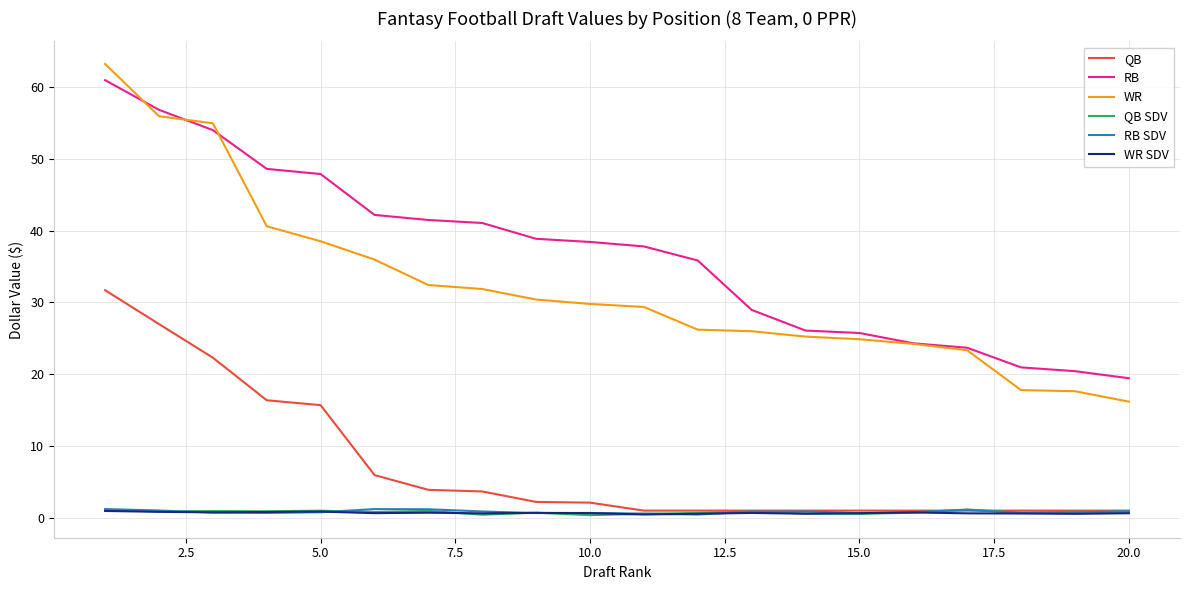

Which series has the largest range (max minus min)?

WR